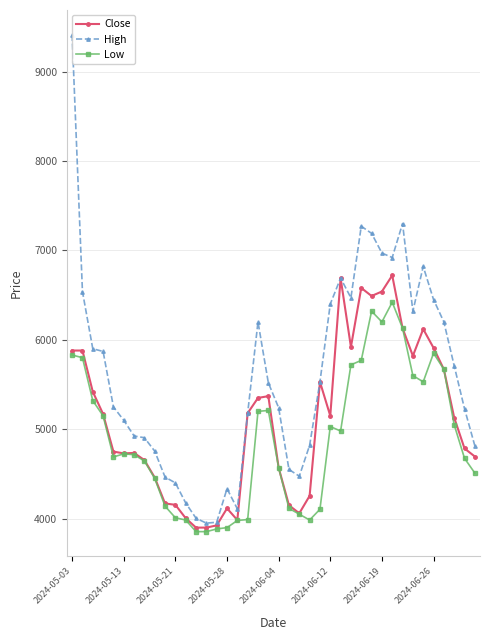

At how many categories does at least one series exceed 6361?

12